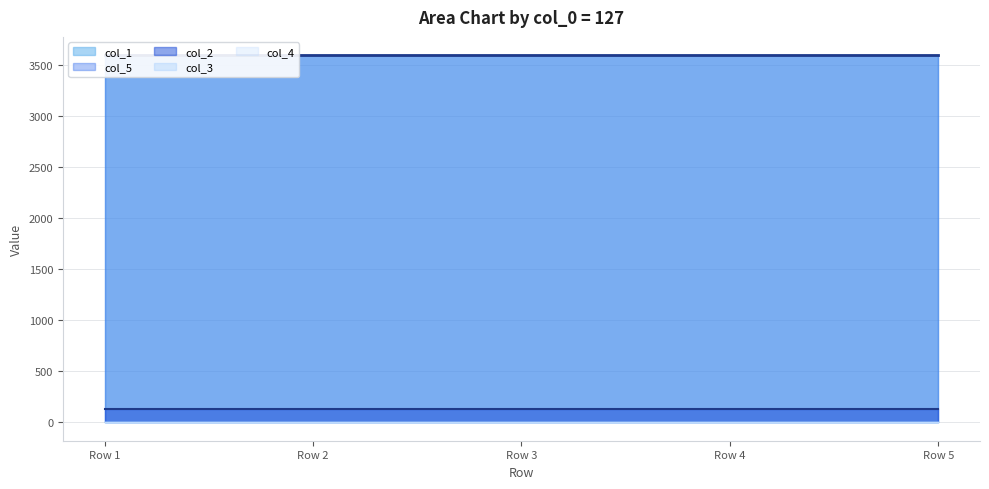

True or false: col_5 and col_2 intersect in this chart.

False